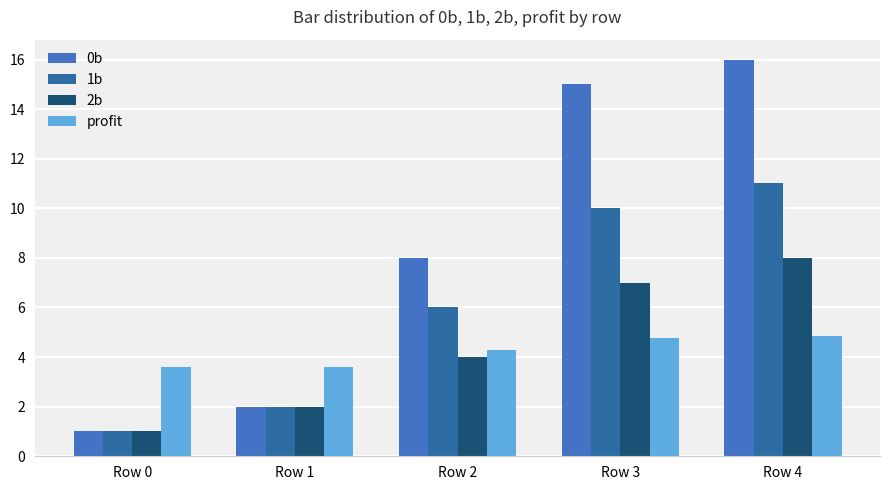

Is the value of 1b at Row 0 greater than the value of 0b at Row 4?

No